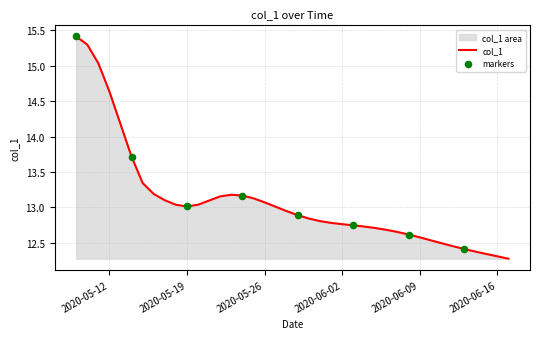

Between 2020-05-25 and 2020-05-29, which is larger?

2020-05-25